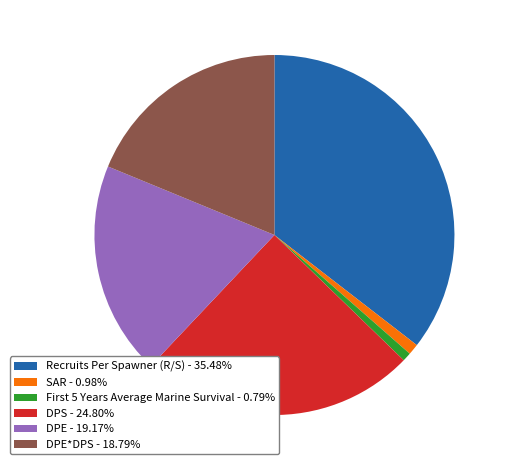

Does any single category account for the majority?

No